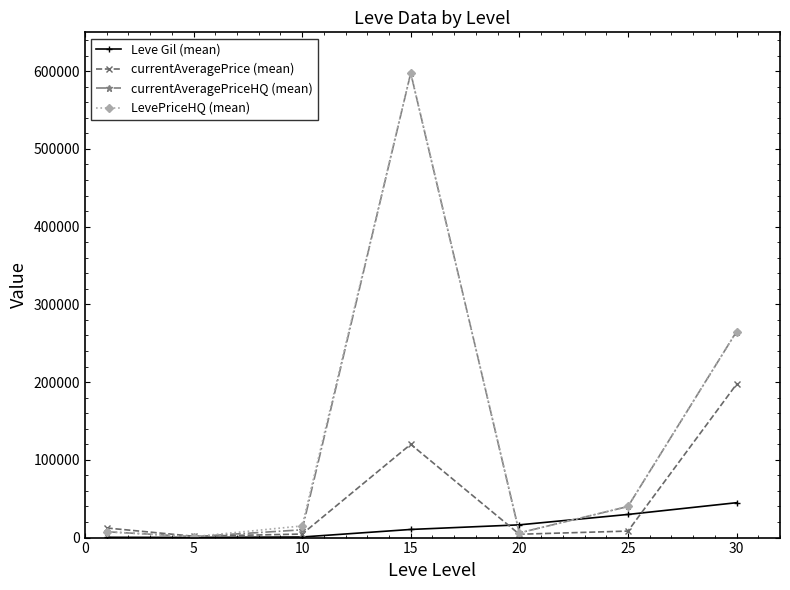

In LevePriceHQ (mean), how many points are lower than both neighbors (excluding endpoints)?

2